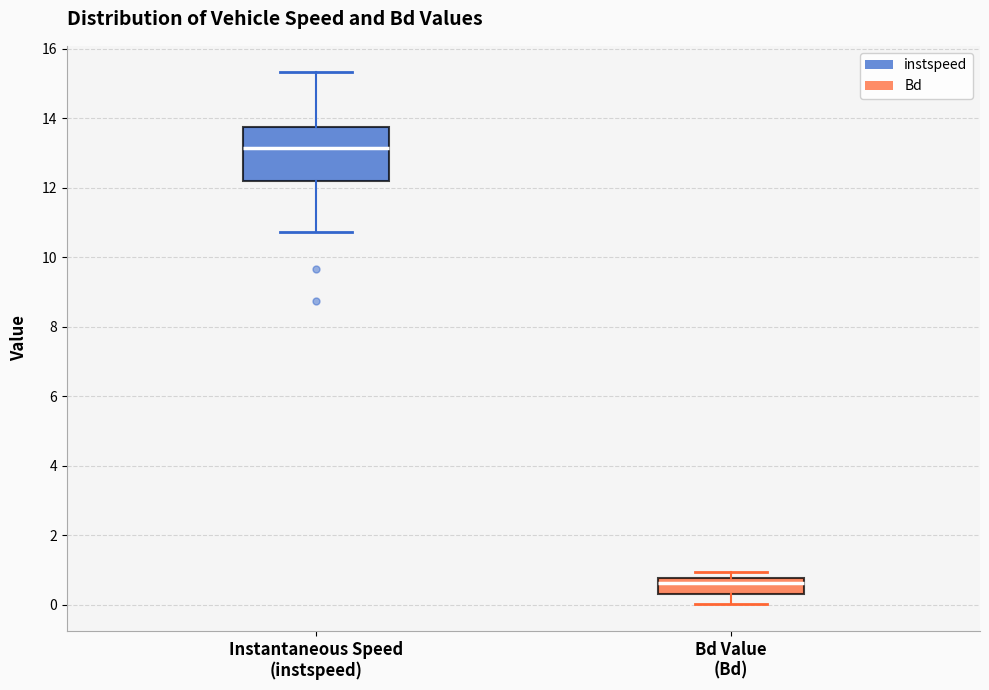

Reading left to right, read every box against the y-axis: the position of its median line, the range the box covers, and the ends of its whiskers. The values are not printed on the chart, so give them approximately, as read against the axis.

Instantaneous Speed (instspeed): median 13.2, box 12.2 to 13.8, whiskers 10.8 to 15.4
Bd Value (Bd): median 0.6, box 0.4 to 0.8, whiskers 0.0 to 1.0